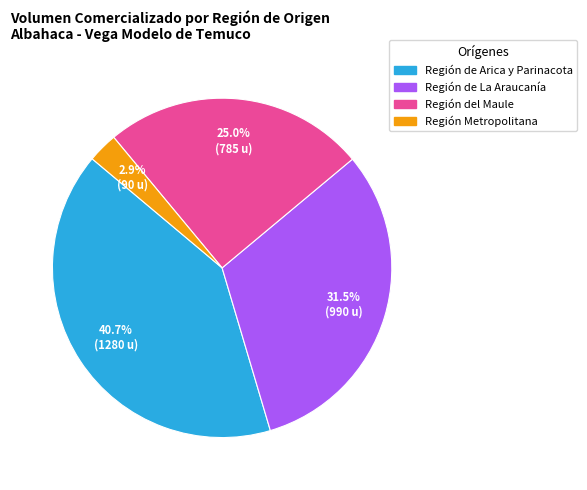

Rank the categories by value from highest to lowest.

Región de Arica y Parinacota, Región de La Araucanía, Región del Maule, Región Metropolitana